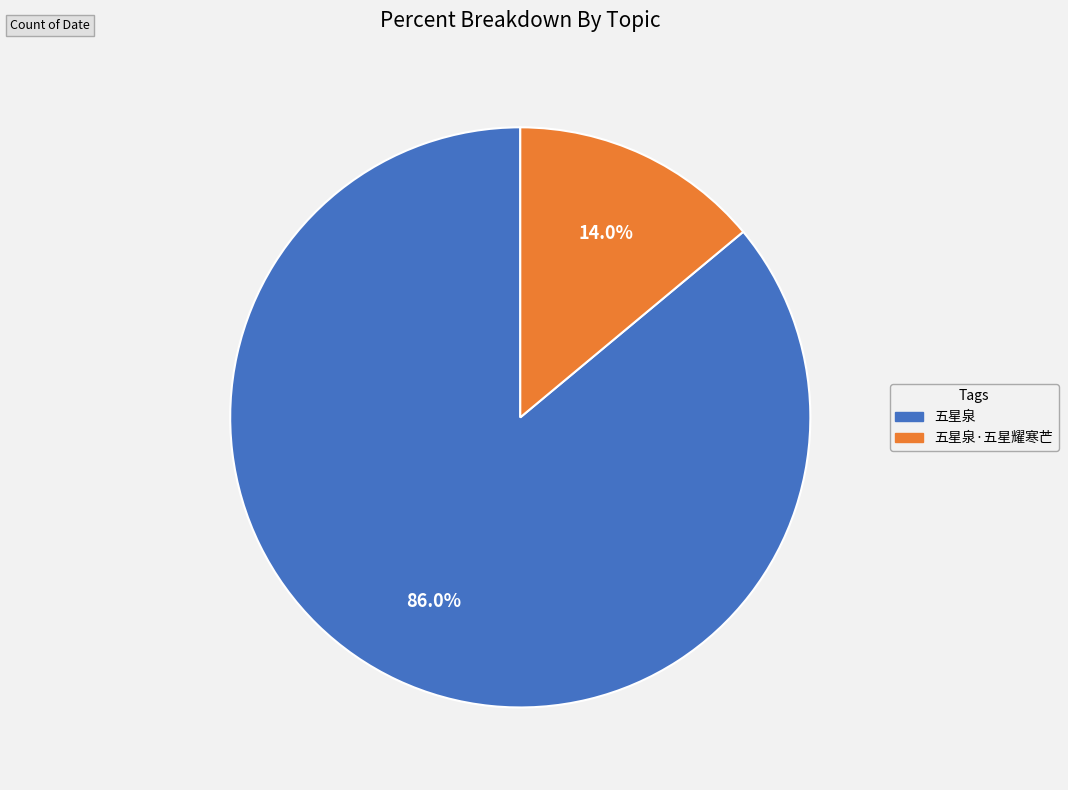

Is there any slice that represents more than half of the pie?

Yes